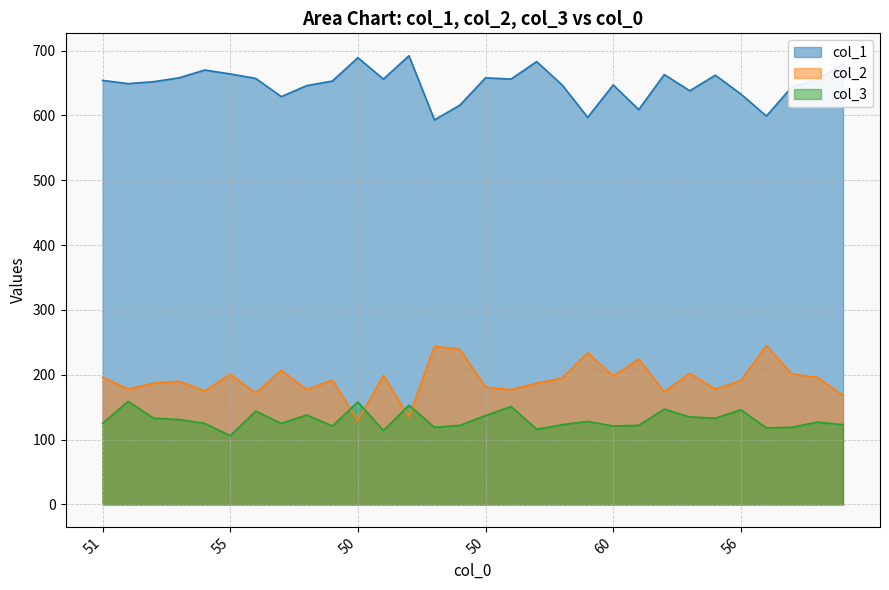

What is the total value across all series at 47?

979